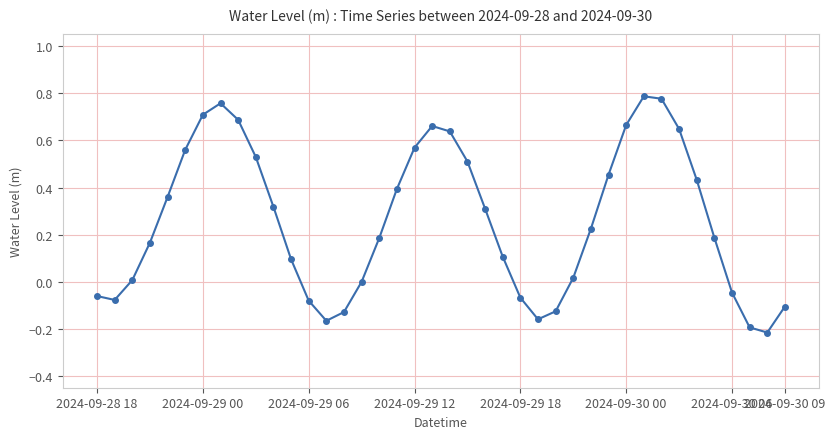

What is the difference between the maximum and minimum values?

1.0